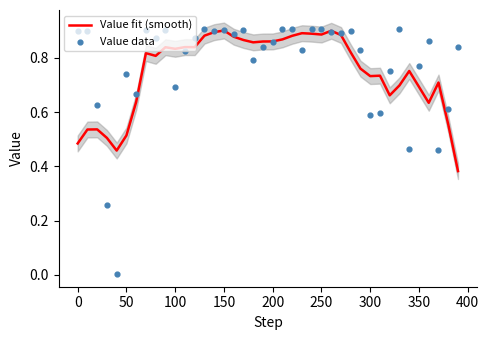

Which series has the largest Y range (max minus min)?

Value data